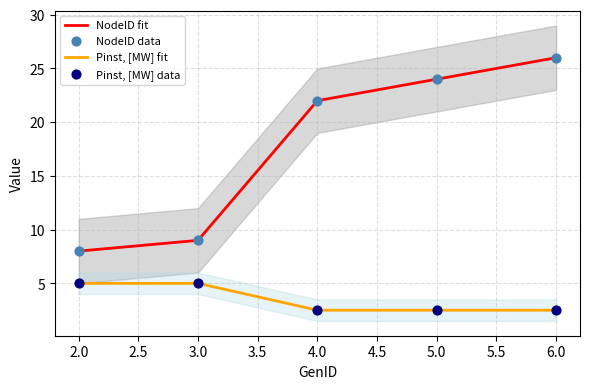

What are all the series names shown in the legend?

NodeID, Pinst, [MW]